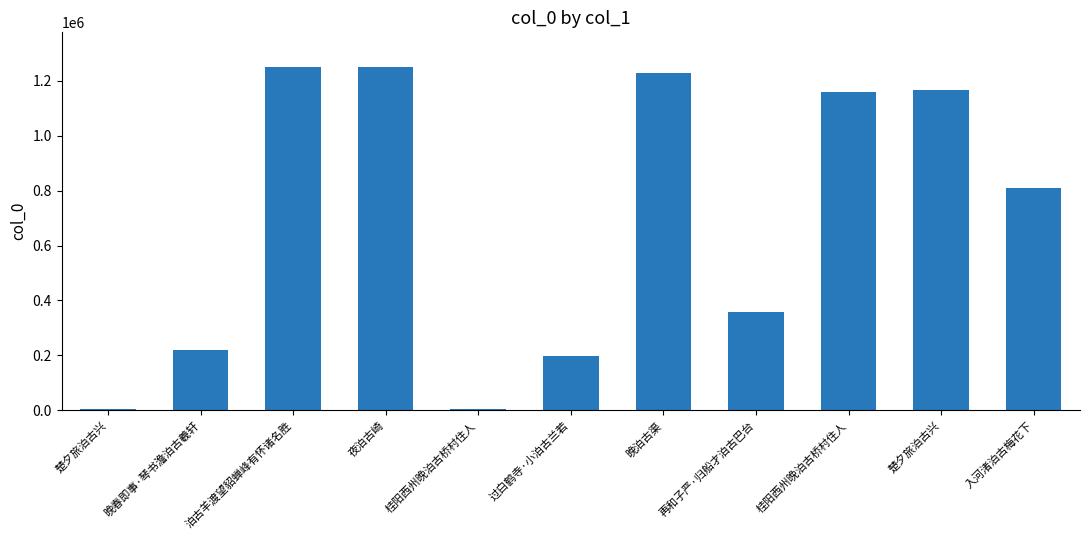

What is the change in value from 楚夕旅泊古兴 to 桂阳西州晚泊古桥村住人?

-2100